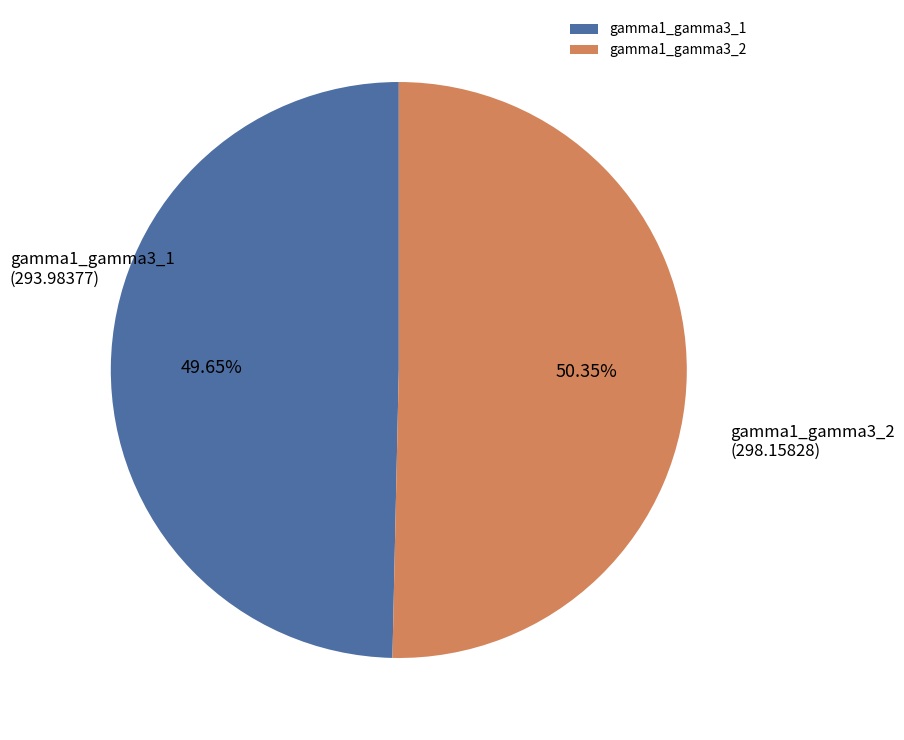

To the nearest percent, what is the difference between the largest and smallest slice percentages?

1%